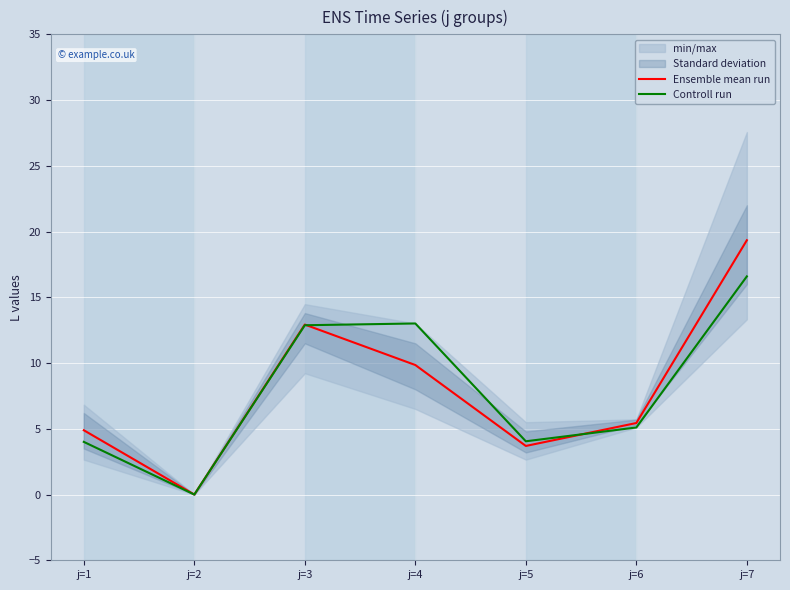

At which label is Ensemble mean run closest to 9?

j=4